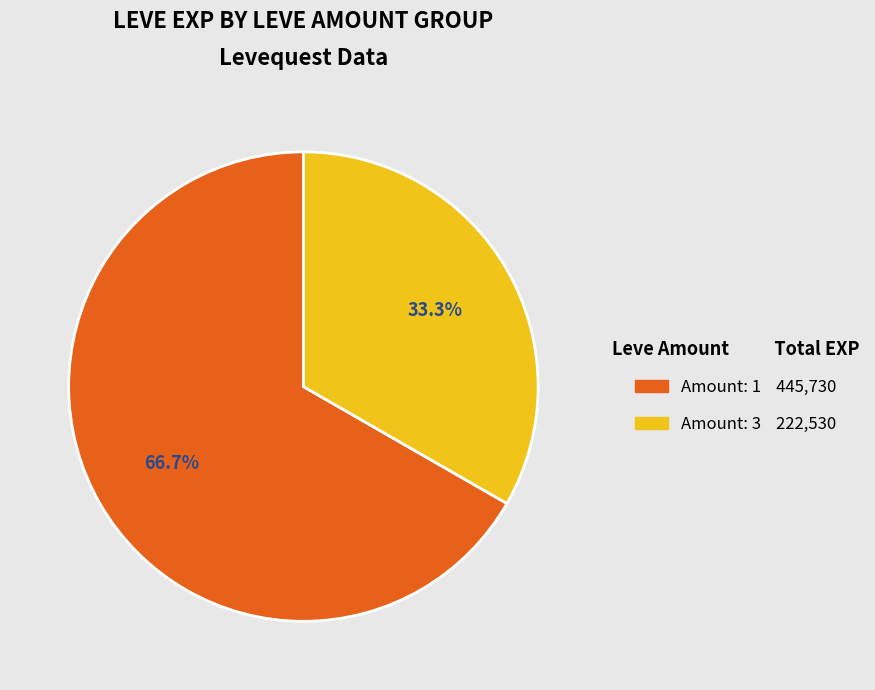

Does any single category account for the majority?

Yes